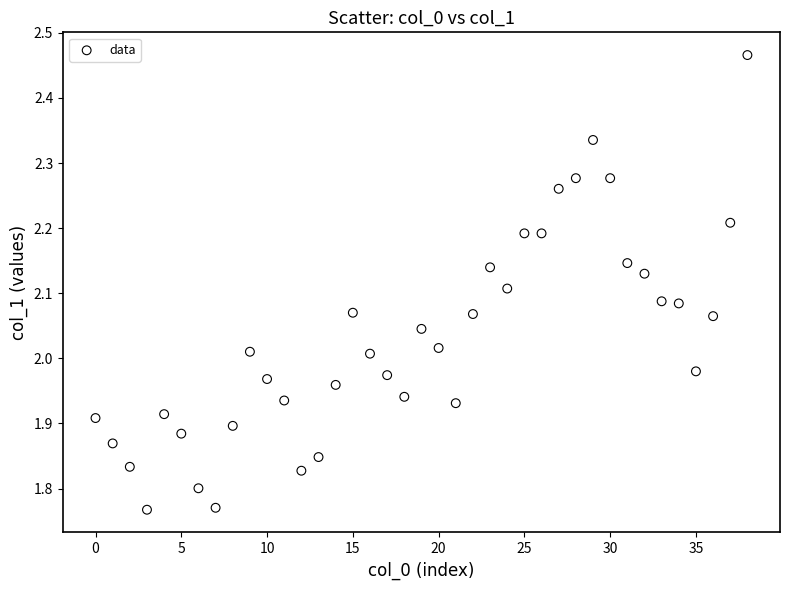

What is the range of Y values (max minus min)?

0.7